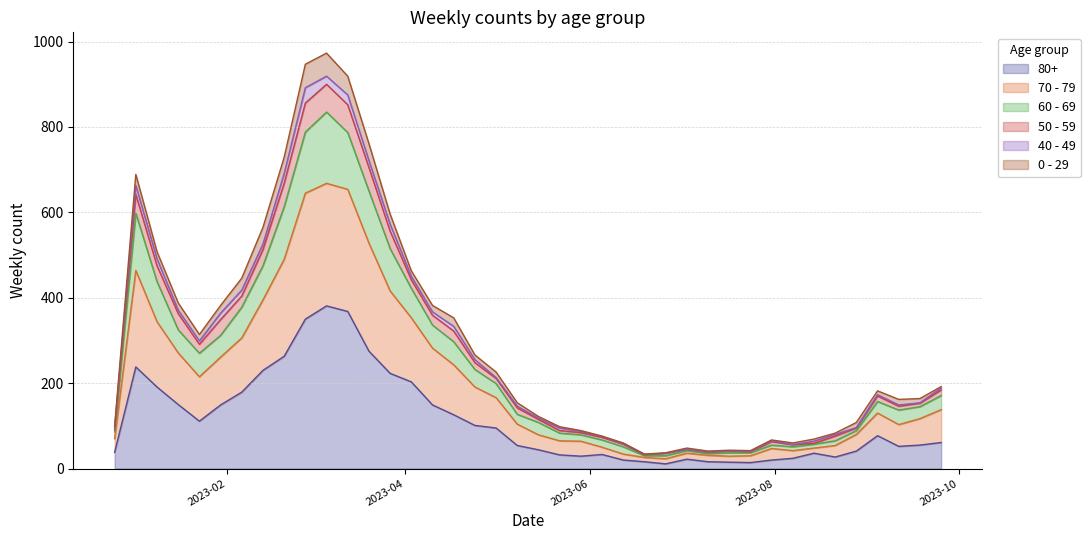

Which category has the highest value in the 80+ series?

2023-03-06